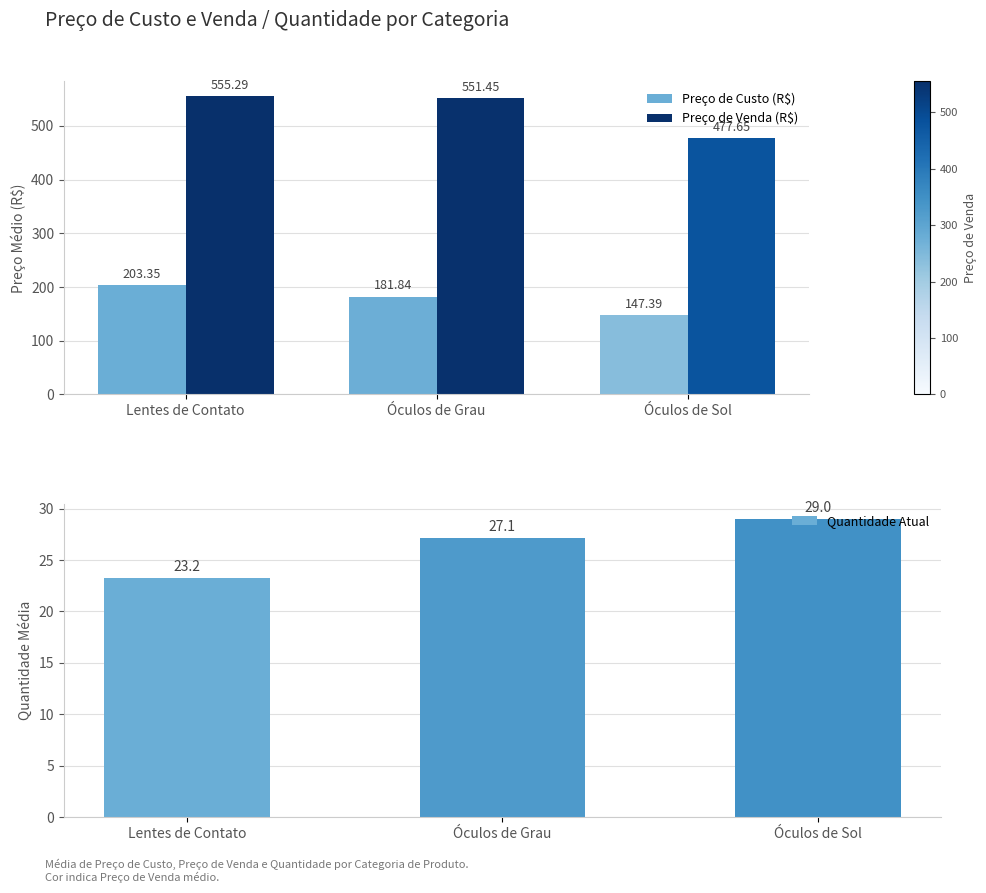

Which series has the largest range (max minus min)?

Preço de Venda (R$)